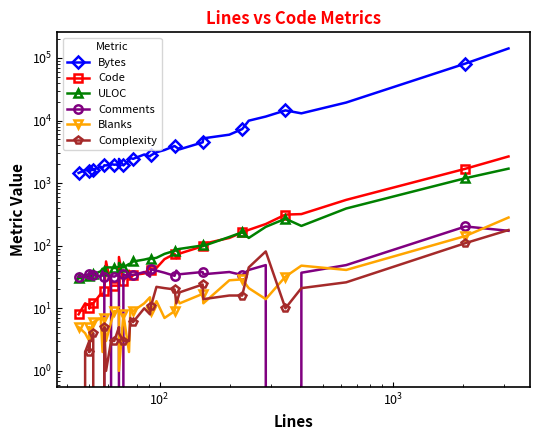

List the series in order of their peak value, lowest first.

Complexity, Comments, Blanks, ULOC, Code, Bytes